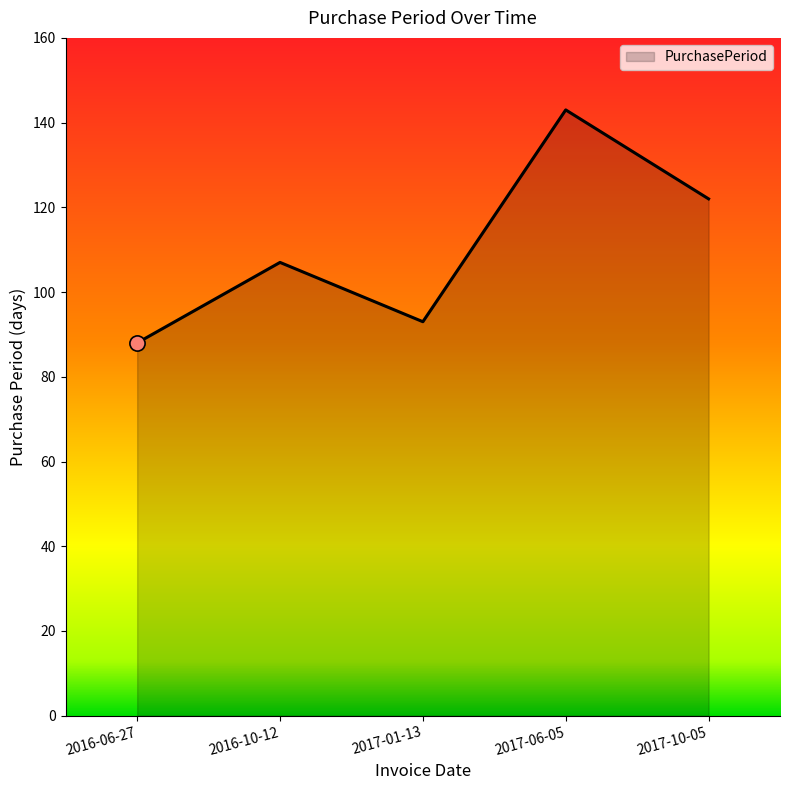

Approximately how many times larger is the value at 2017-10-05 compared to 2016-06-27?

1.4